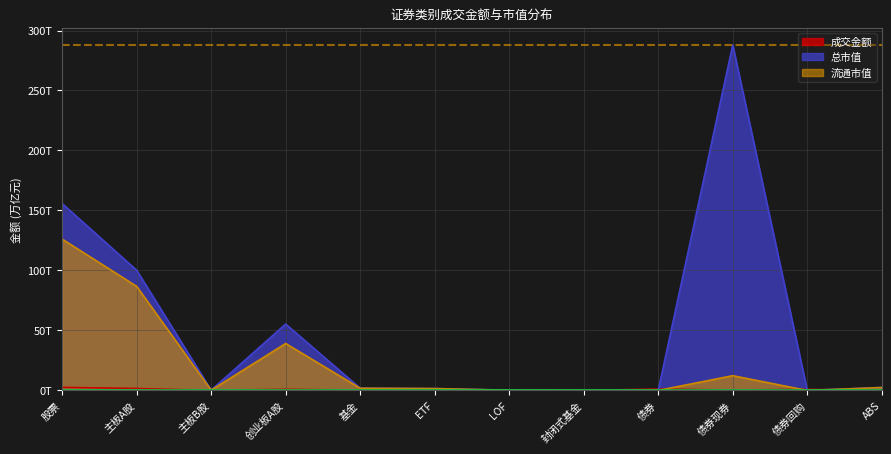

What is the difference between the 成交金额 values at 股票 and LOF?

2.6